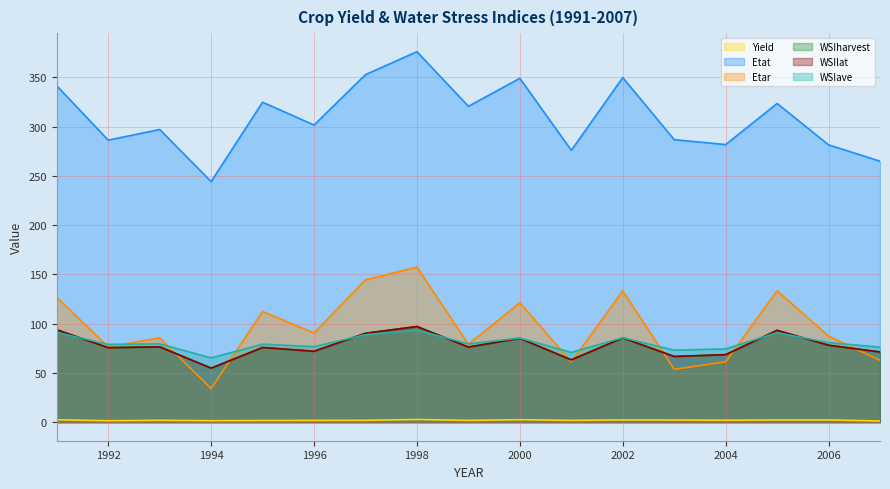

The Etat series shows 425.9 at 2005. True or false?

False